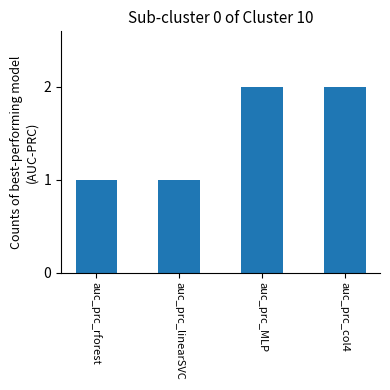

Is it true that the value at auc_prc_linearSVC is 2?

False